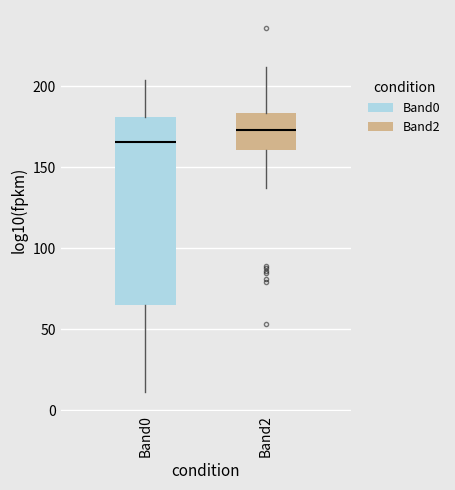

Which box's median line is the lowest?

Band0